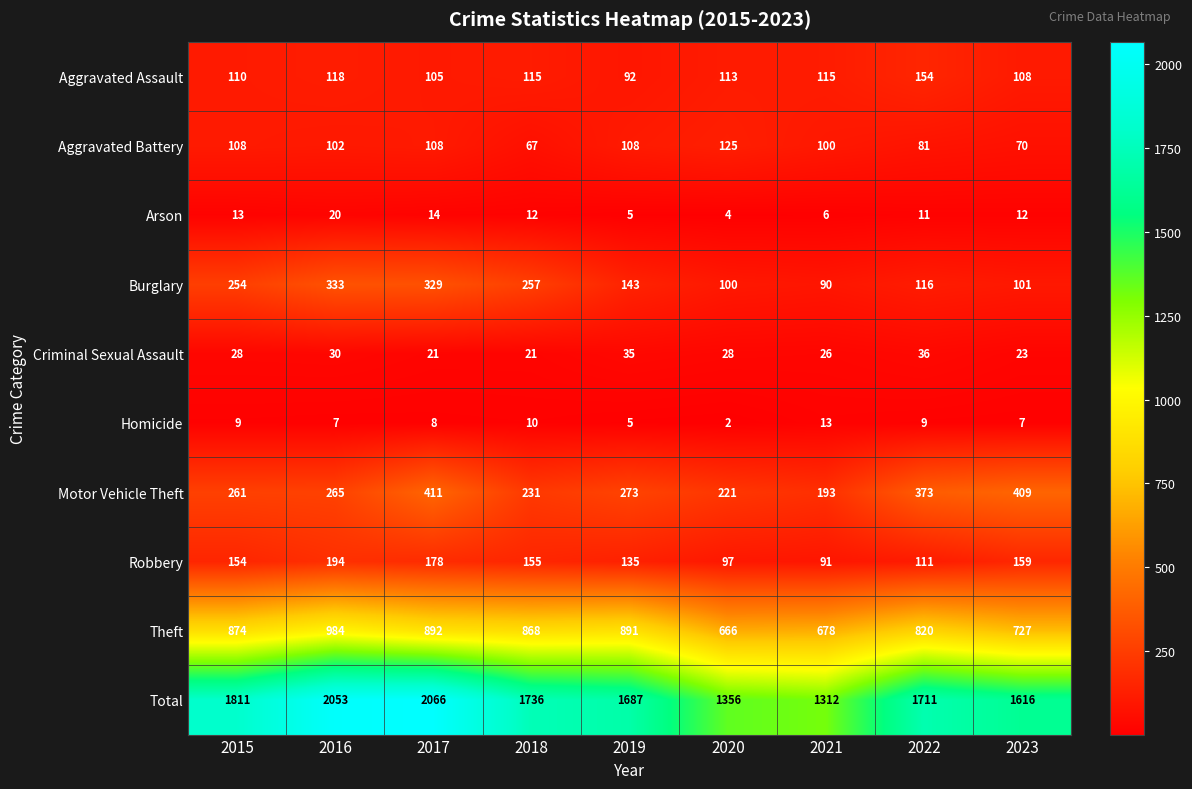

What is the difference between the maximum and minimum values in the Theft series?

318